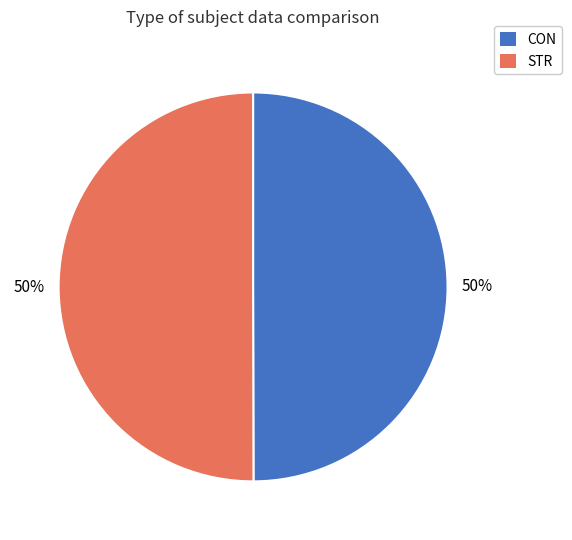

Do CON and STR together represent more than half of the pie?

Yes